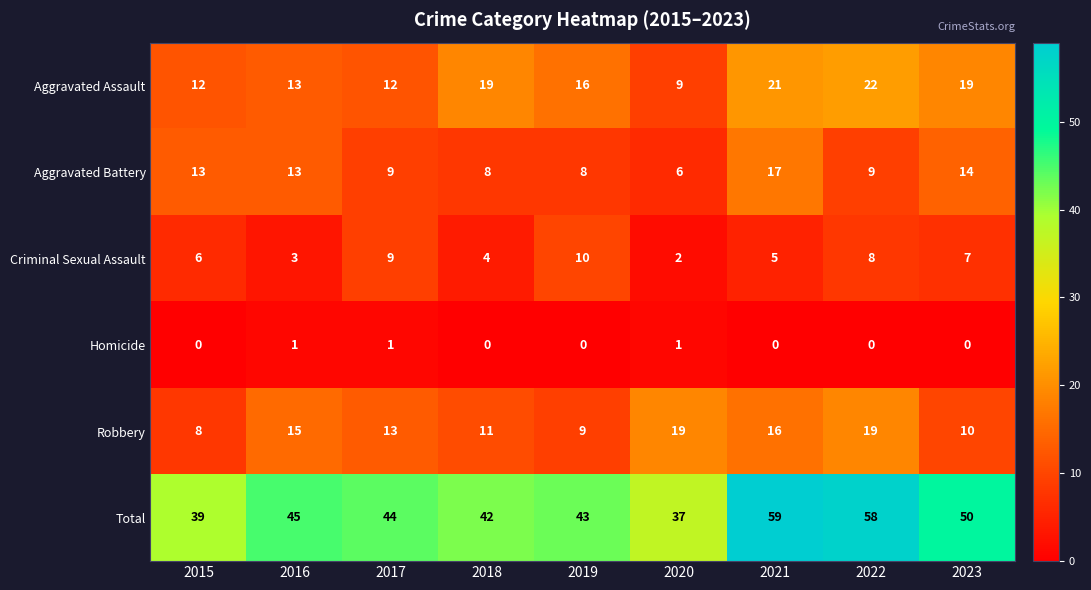

Where is Criminal Sexual Assault nearest to the value 6?

2015